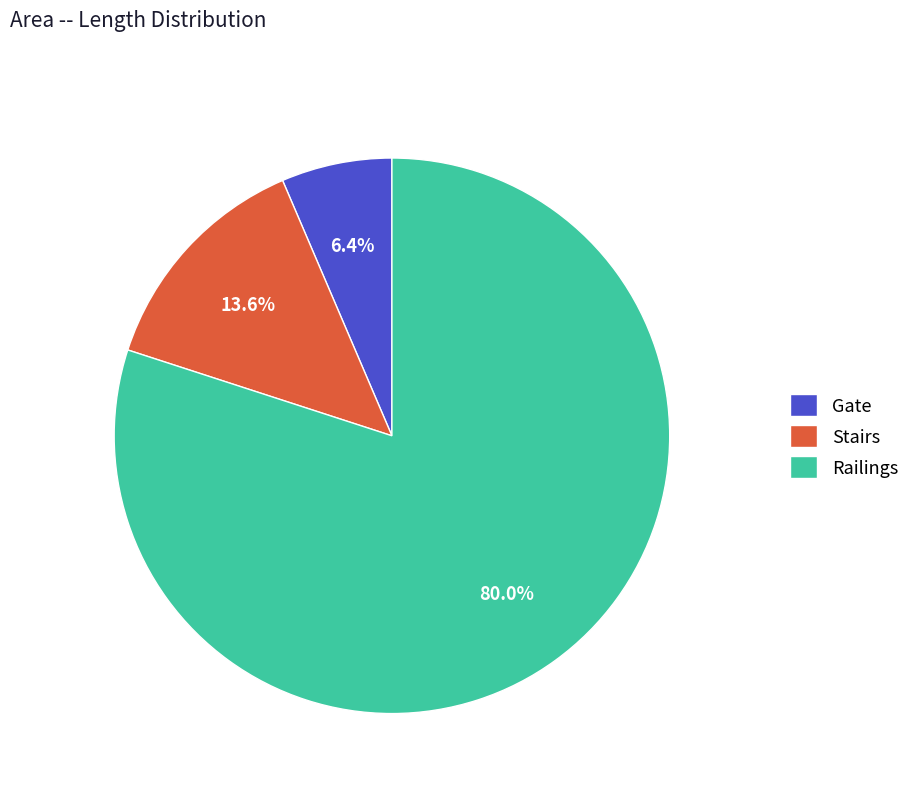

What is the majority slice?

Railings